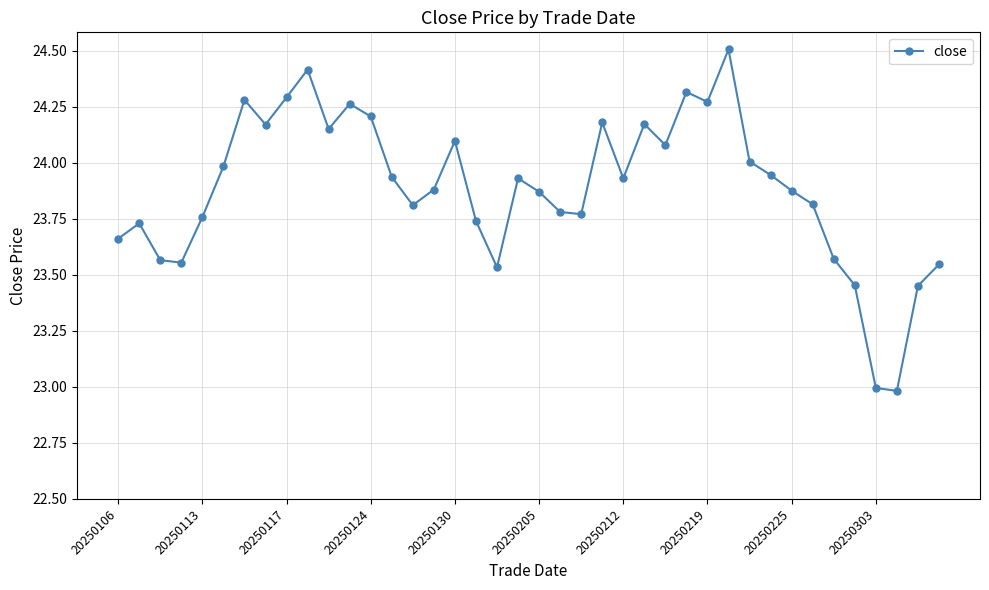

How many data points does each series have?

40